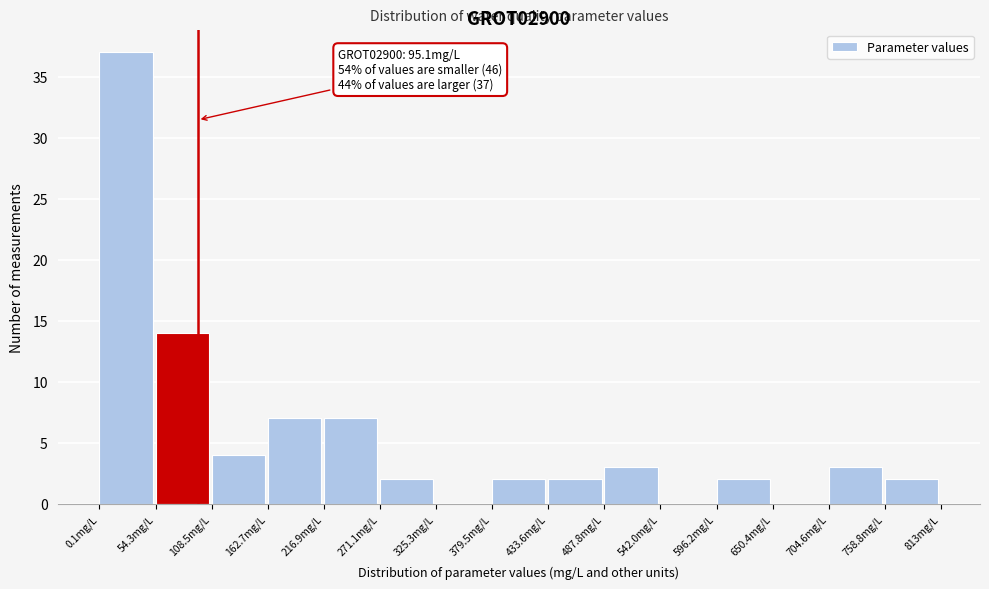

Over which range of the x-axis is the bar tallest?

0 to 50